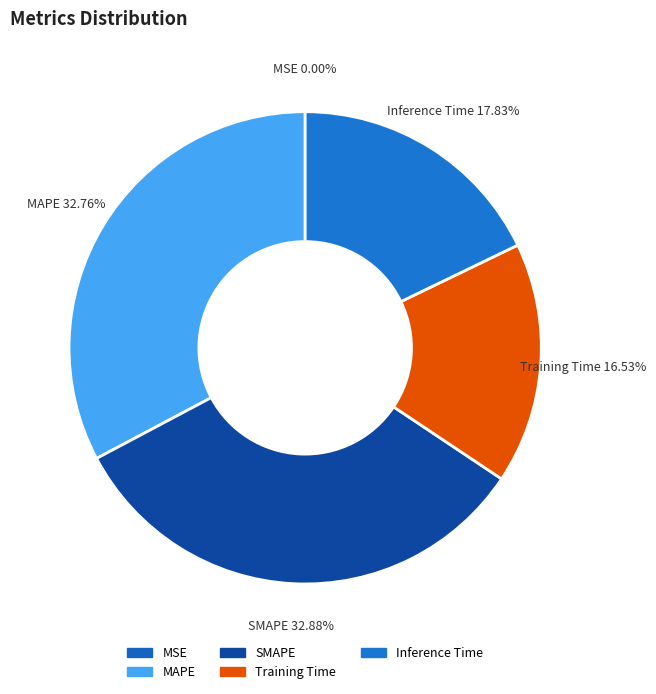

To the nearest percent, what portion does Training Time represent?

17%